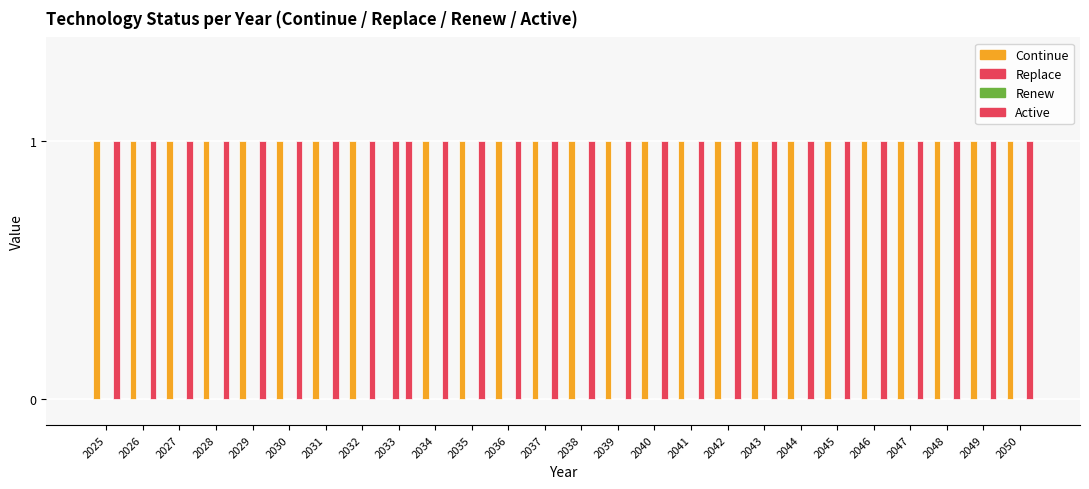

At which category is the sum across all series the highest?

2025